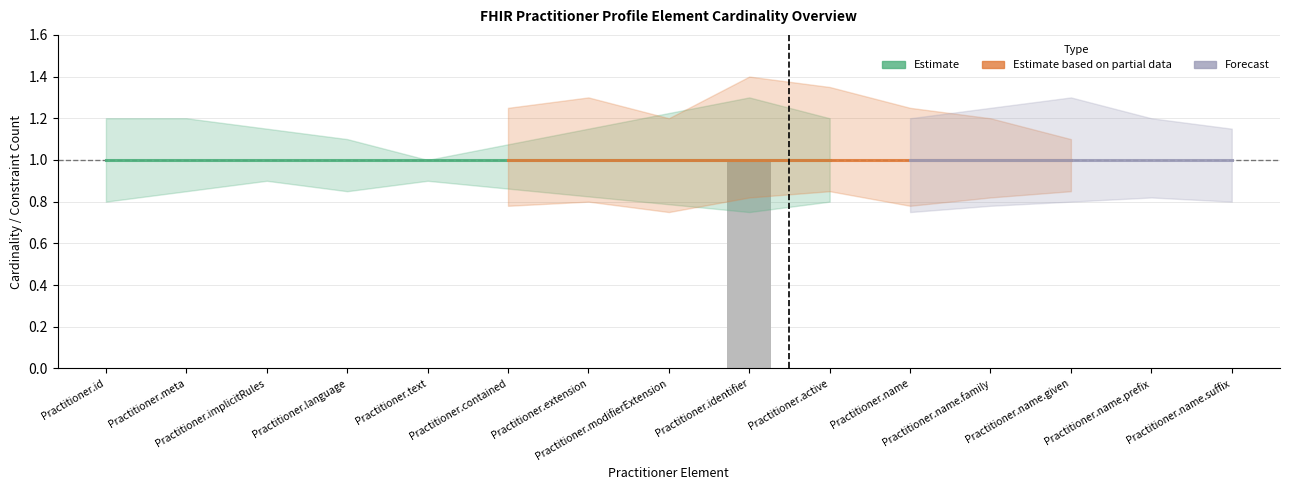

Which category has the lowest value across all series?

Practitioner.contained